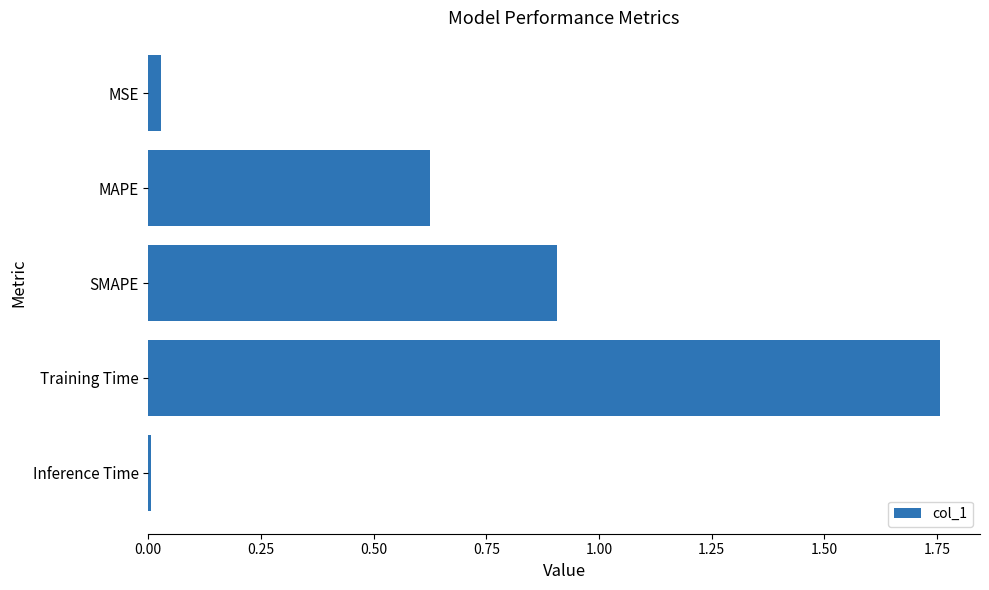

What position from the bottom is MAPE?

4